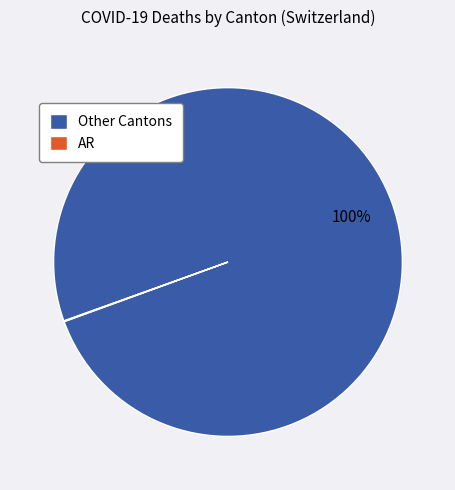

To the nearest percent, what is the average slice percentage?

50%